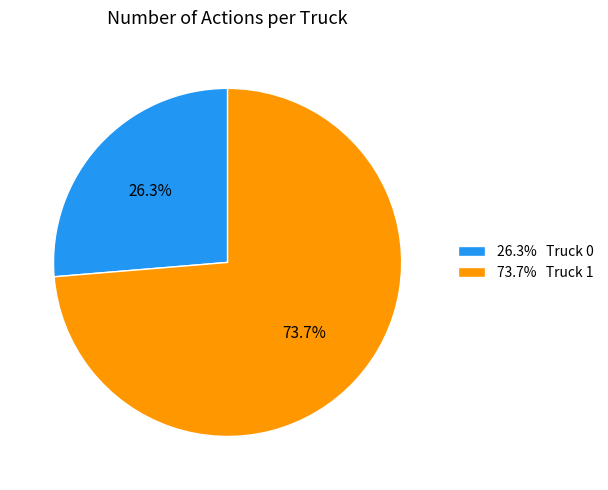

How many slices are in this pie chart?

2